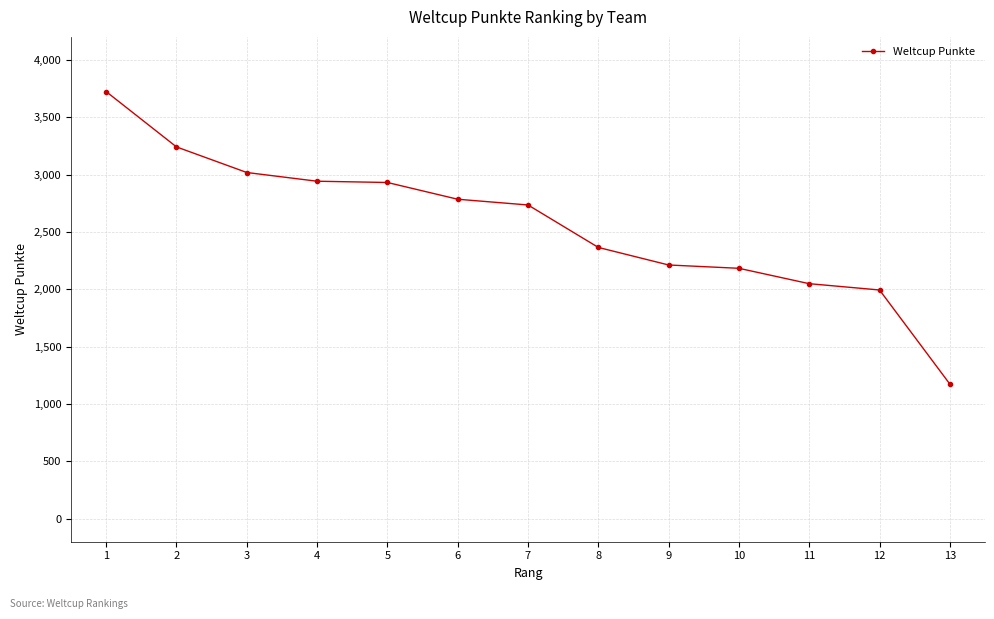

What is the value of the 7th point from the left?

2735